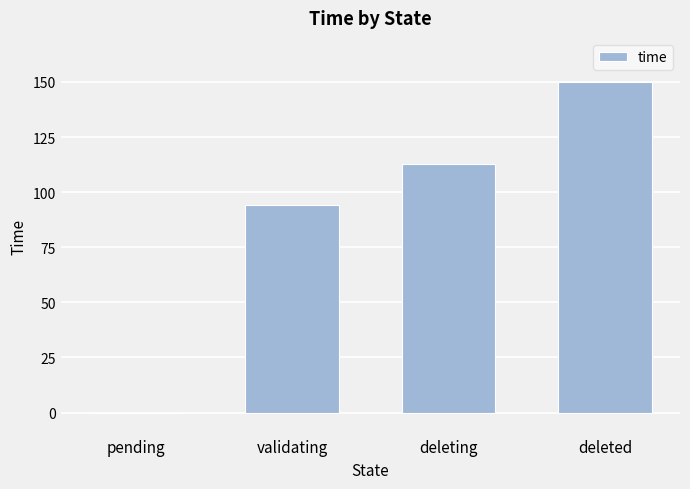

Which has a higher value, pending or deleting?

deleting